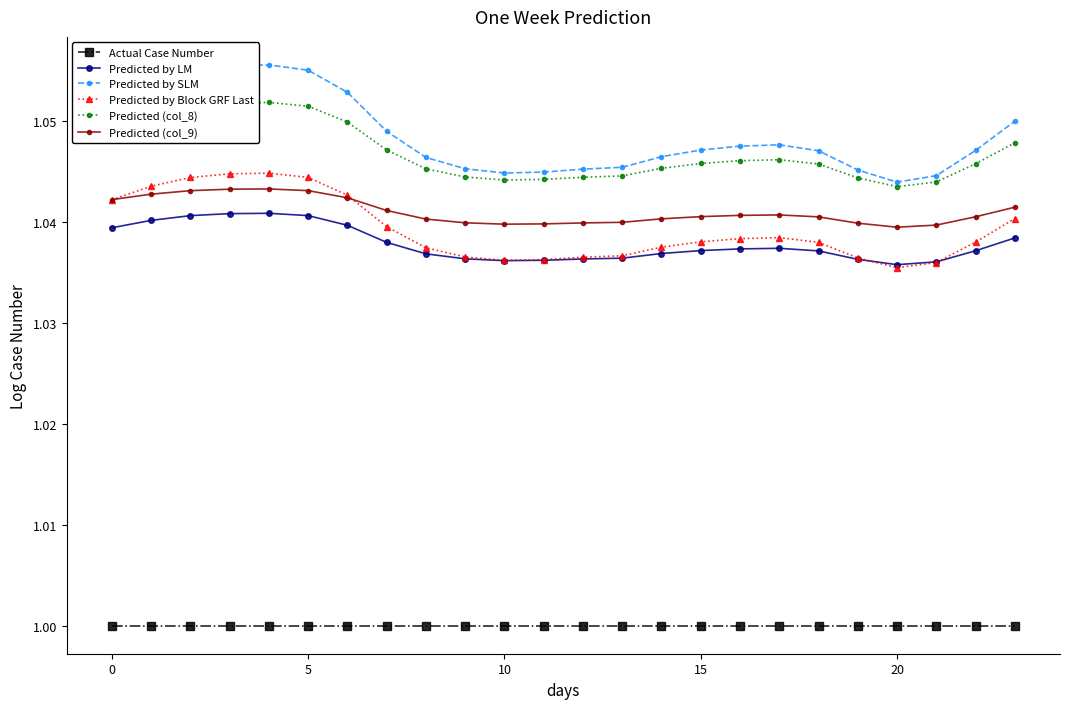

True or false: Predicted by Block GRF Last and Predicted (col_8) intersect in this chart.

False